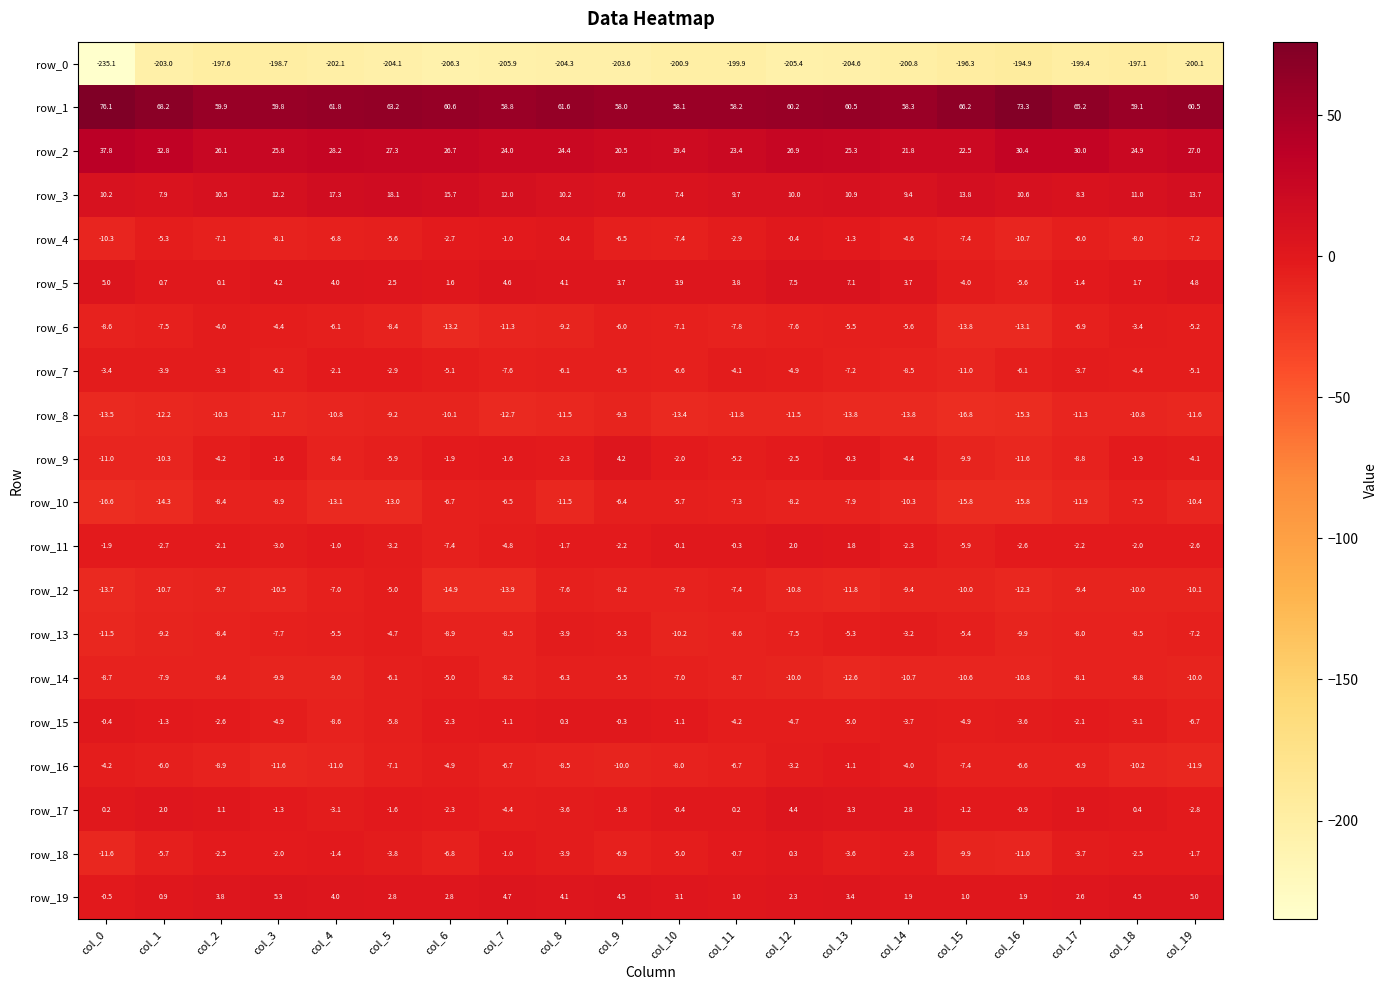

Which category has the highest value in the row_13 series?

col_14